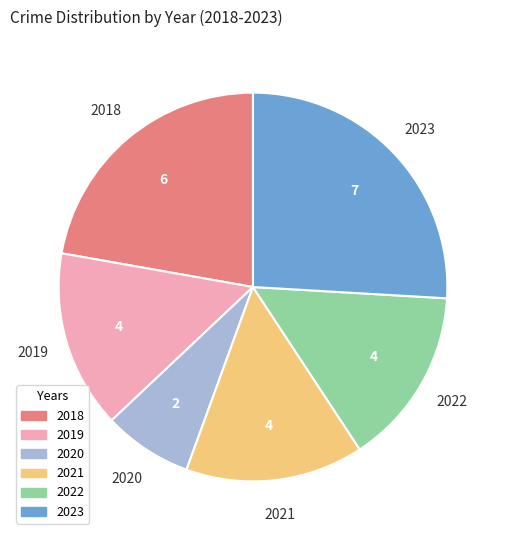

How many slices are in this pie chart?

6